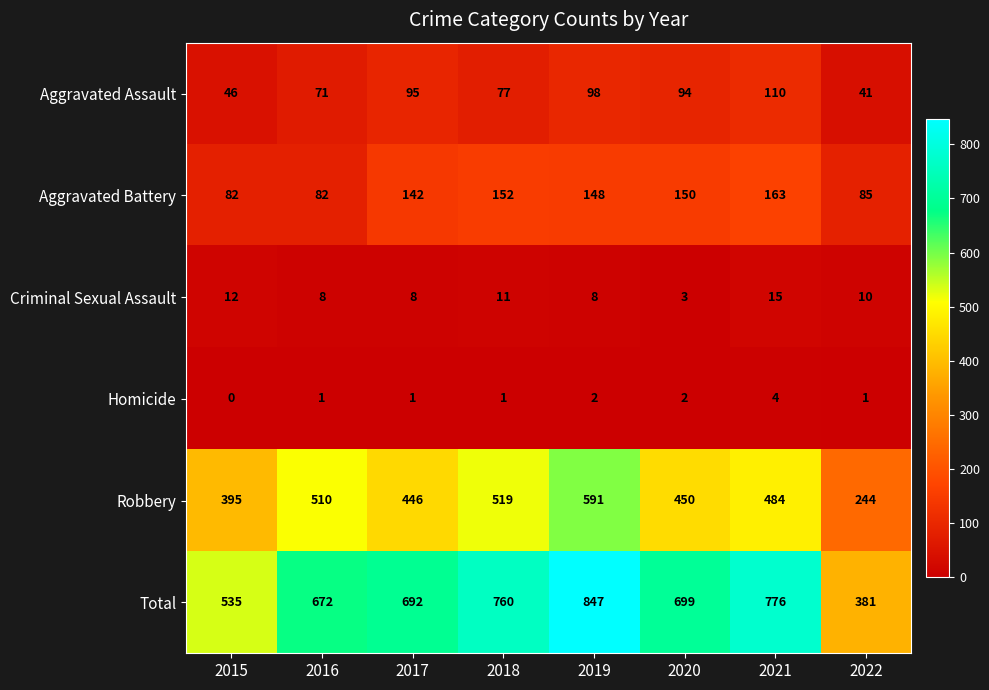

How many values in the Robbery series are below 484?

4